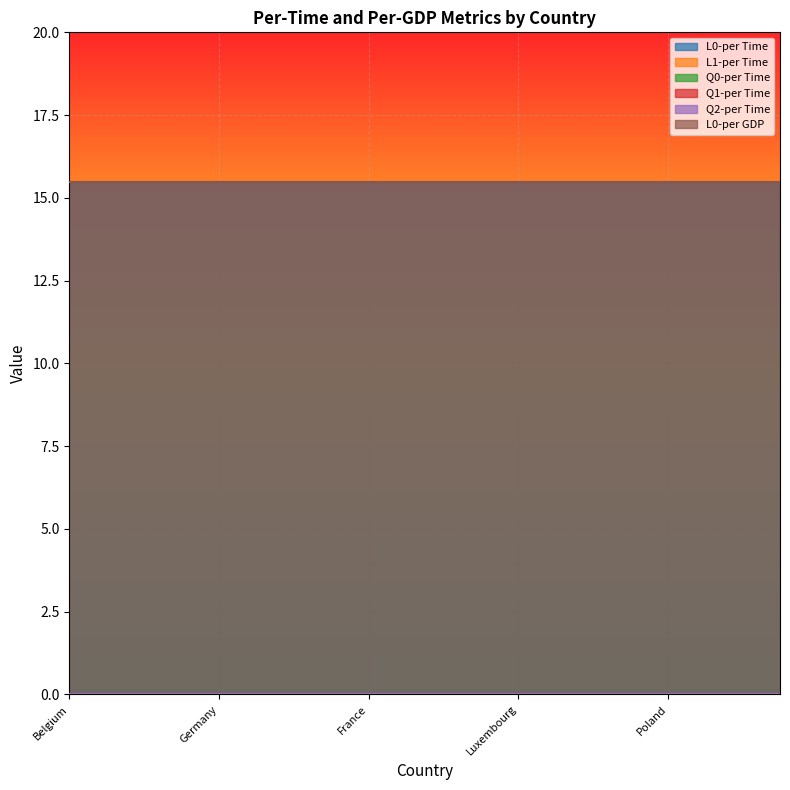

True or false: L0-per Time has a value of 15.5 at Luxembourg.

True